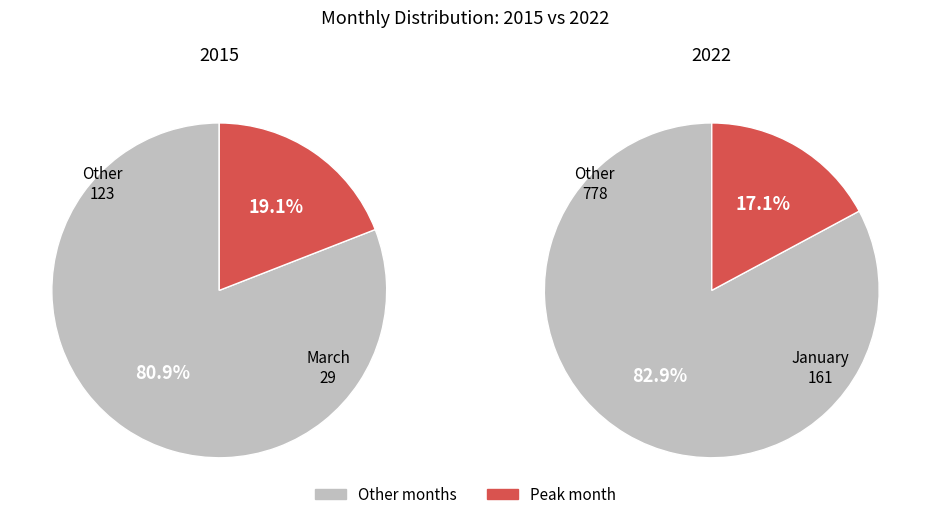

What percentage is the January slice, to the nearest percent?

17%